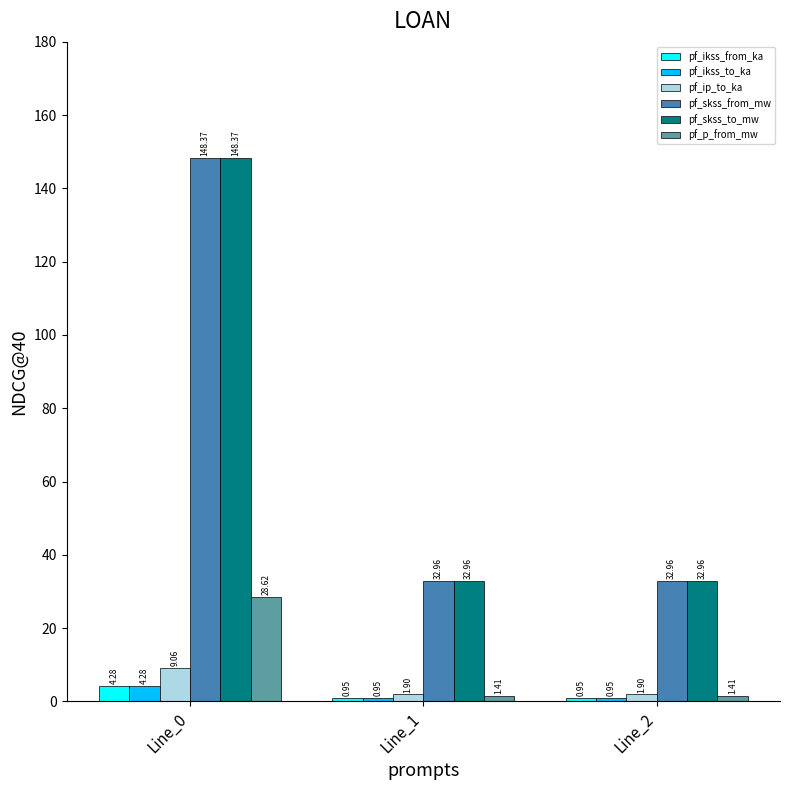

At which category is the sum across all series the highest?

Line_0